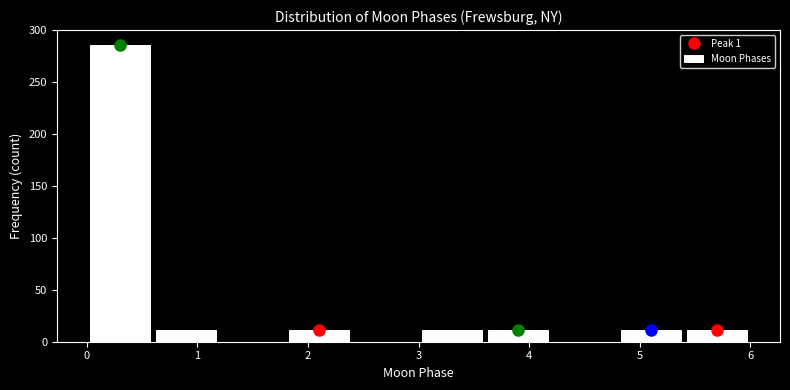

Reading left to right, transcribe this chart: for each bar, give the range it covers on the x-axis and its height. The values are not printed on the chart, so give them approximately, as read against the axis.

0.0 to 0.6: 285
0.6 to 1.2: 10
1.2 to 1.8: 0
1.8 to 2.4: 10
2.4 to 3.0: 0
3.0 to 3.6: 10
3.6 to 4.2: 10
4.2 to 4.8: 0
4.8 to 5.4: 10
5.4 to 6.0: 10